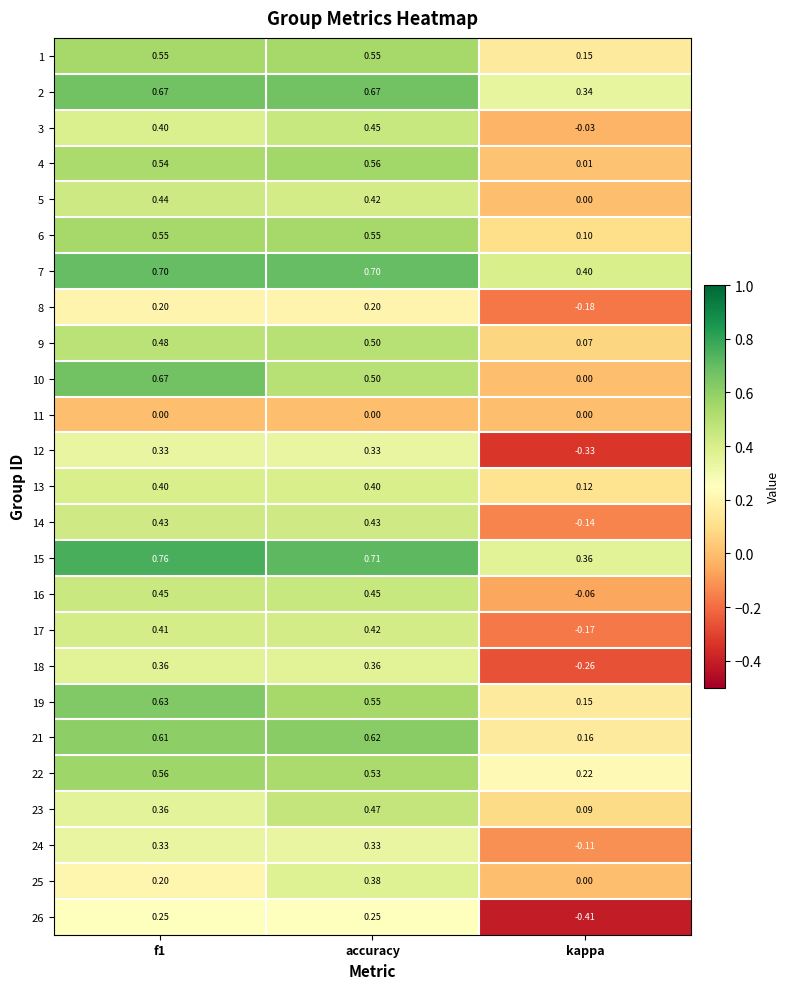

Which label corresponds to the smallest value in the chart?

kappa